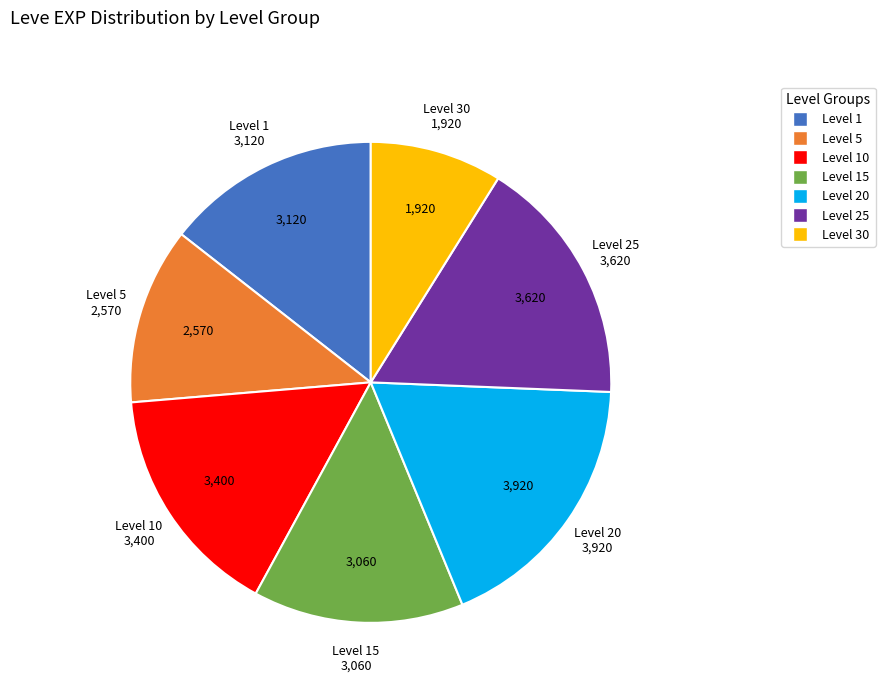

Does any single category account for the majority?

No